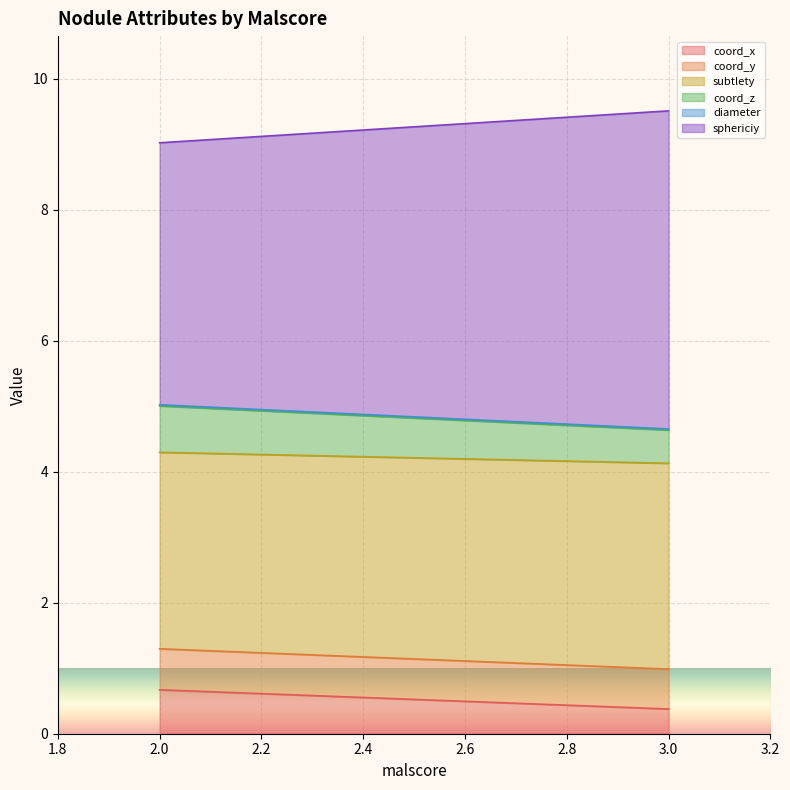

How many data points in sphericiy are less than 5?

2